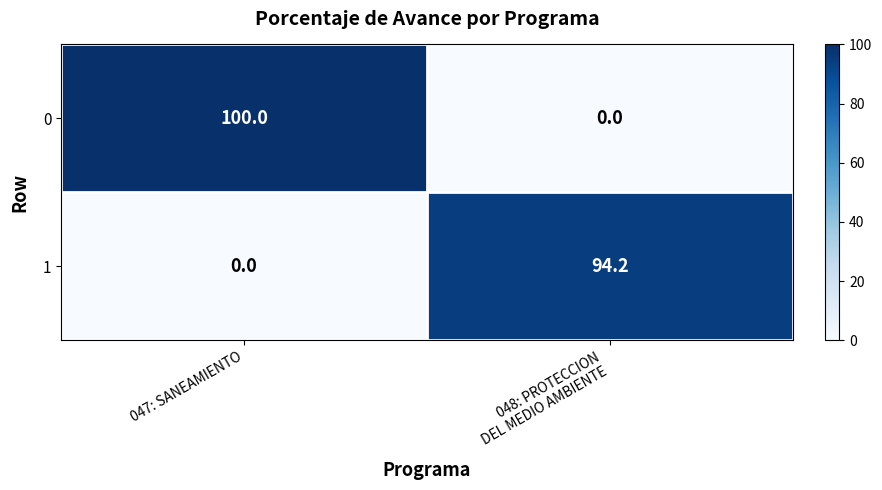

Reading right to left, transcribe all the data shown in this chart.

0: 0.0	100.0
1: 94.2	0.0